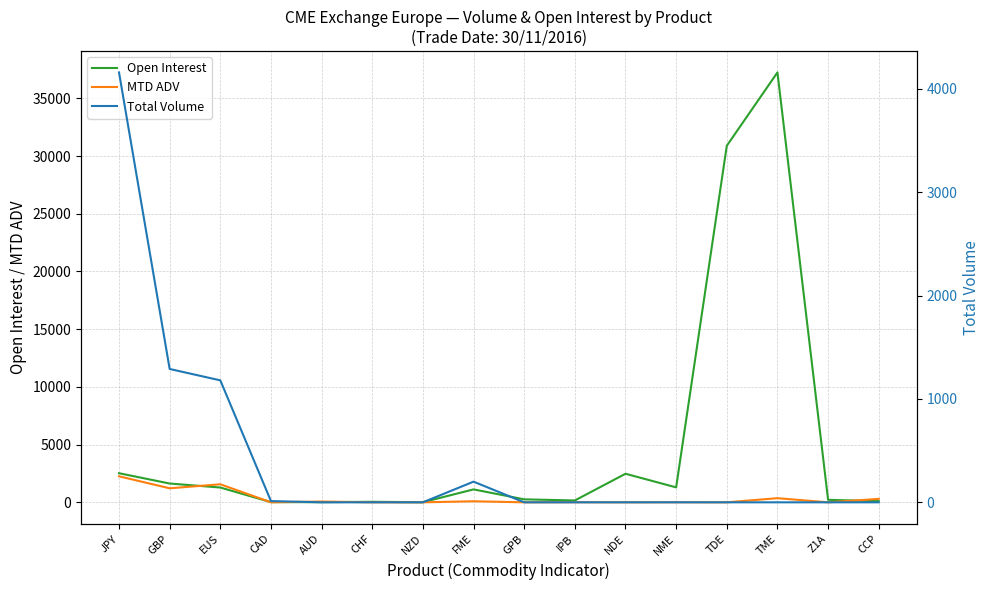

How many interior local valleys does the MTD ADV series have?

7